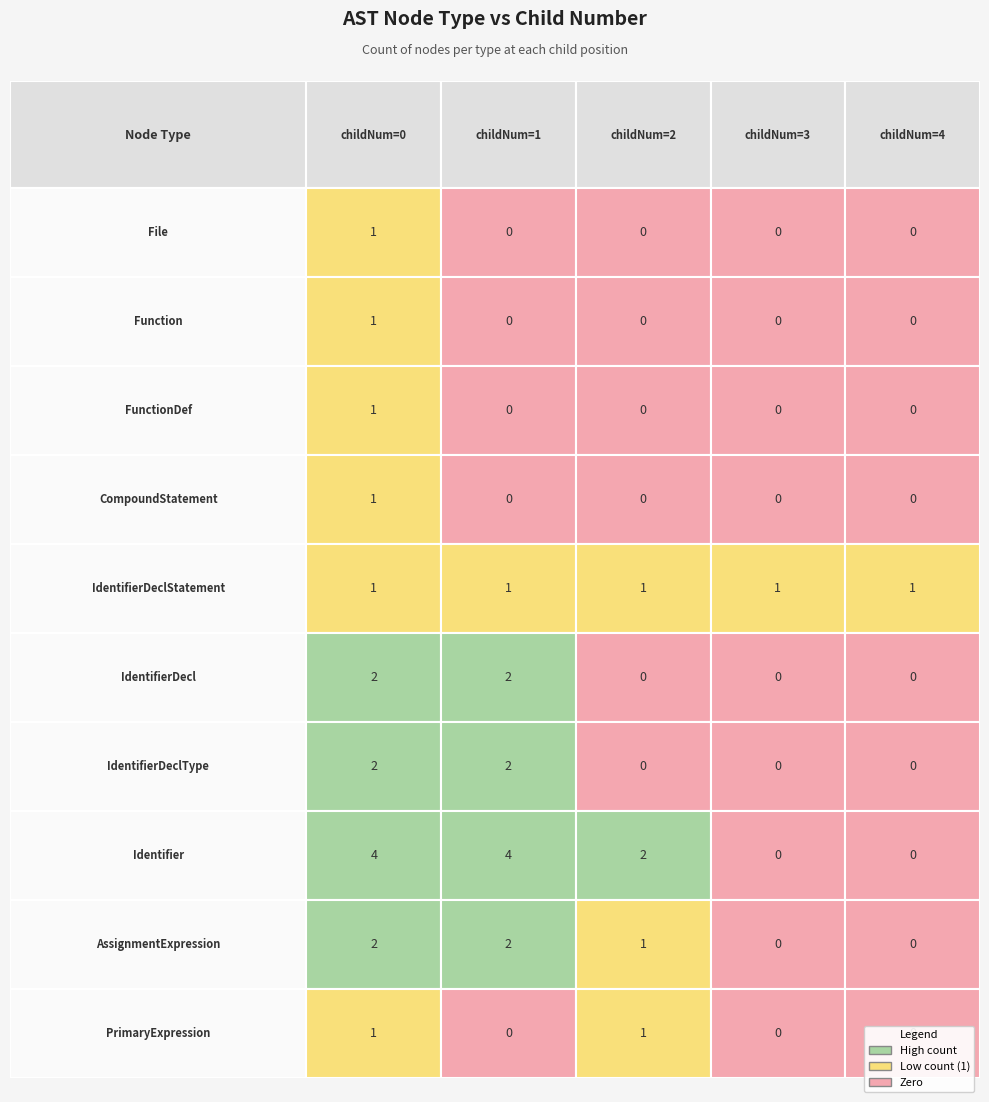

How many IdentifierDecl values are between 0 and 2?

5